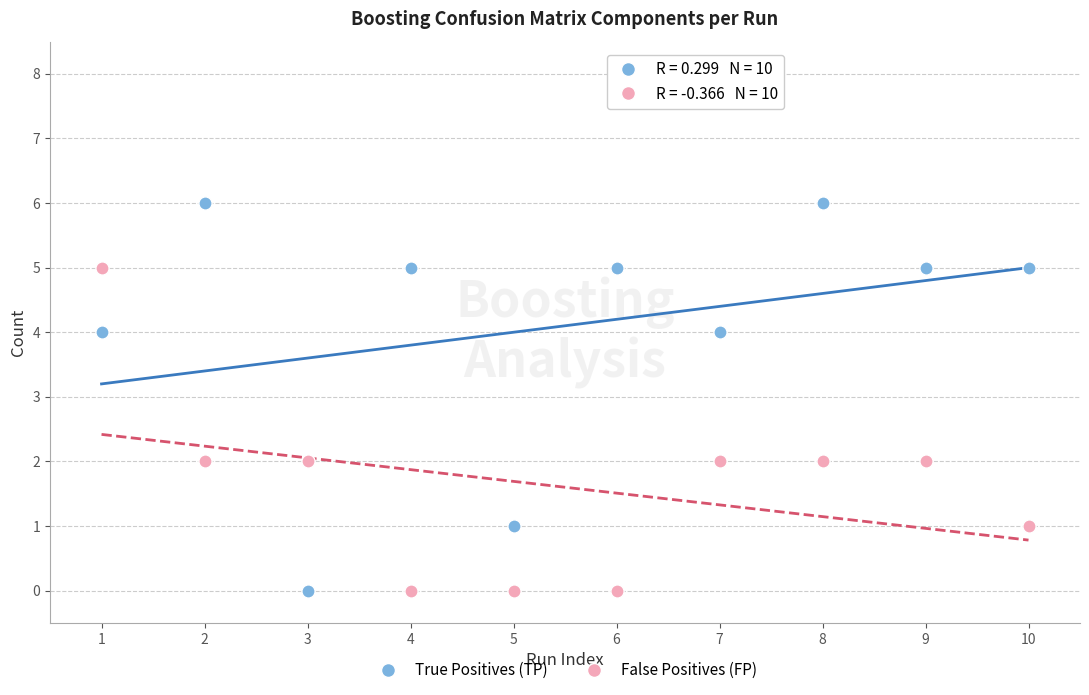

What are all the series names shown in the legend?

True Positives (TP), False Positives (FP)